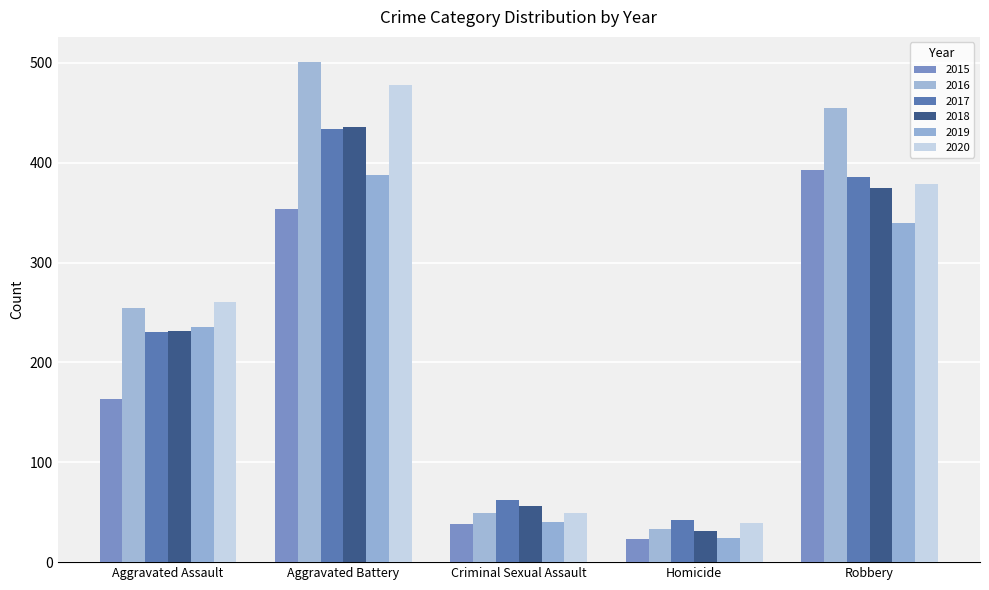

Which series has the largest total across all categories?

2016